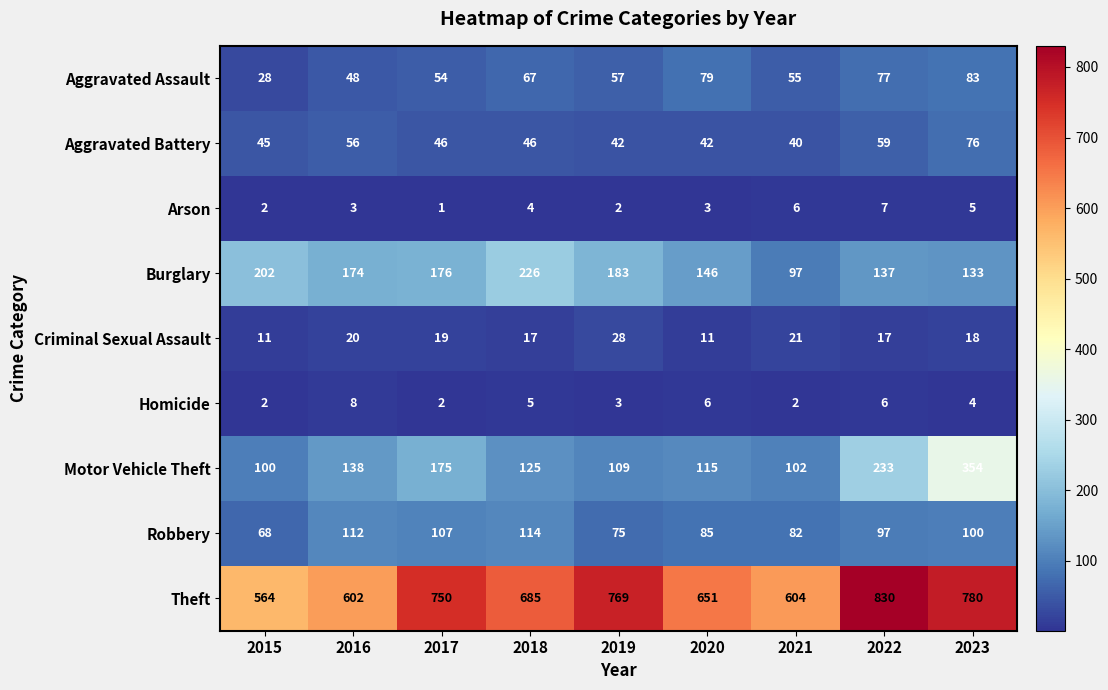

What is the average value of the Homicide series?

4